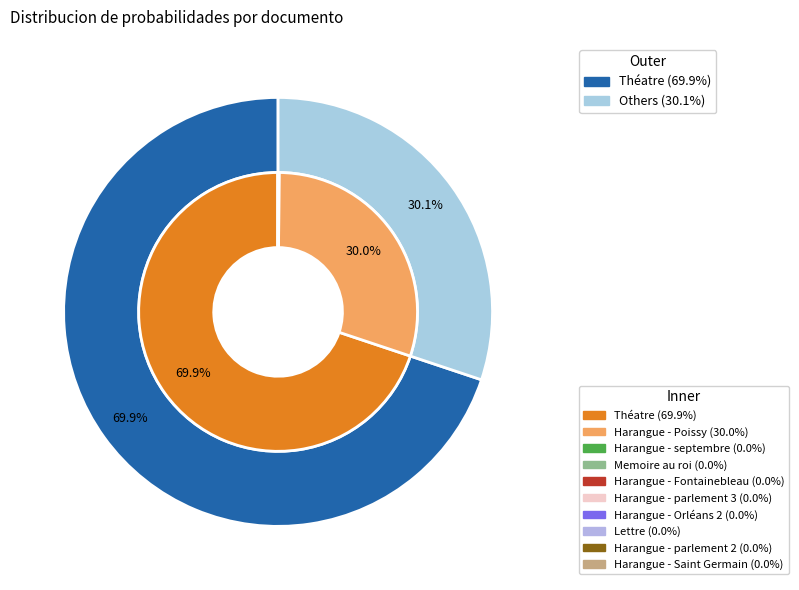

What percentage do Harangue - Poissy and Harangue - parlement 2 together represent?

30.0%